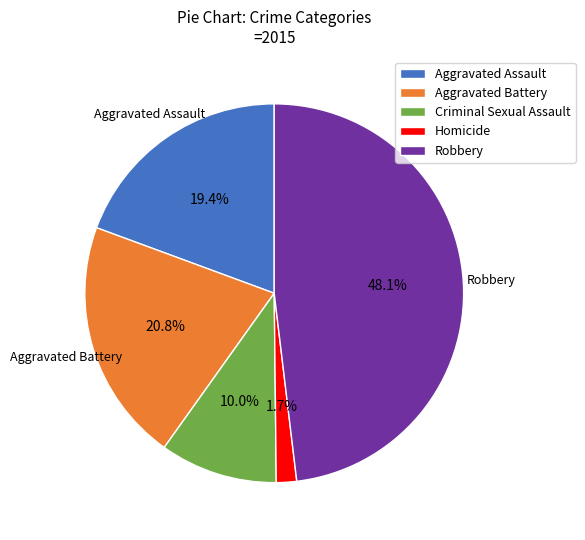

Which has a higher value, Criminal Sexual Assault or Homicide?

Criminal Sexual Assault